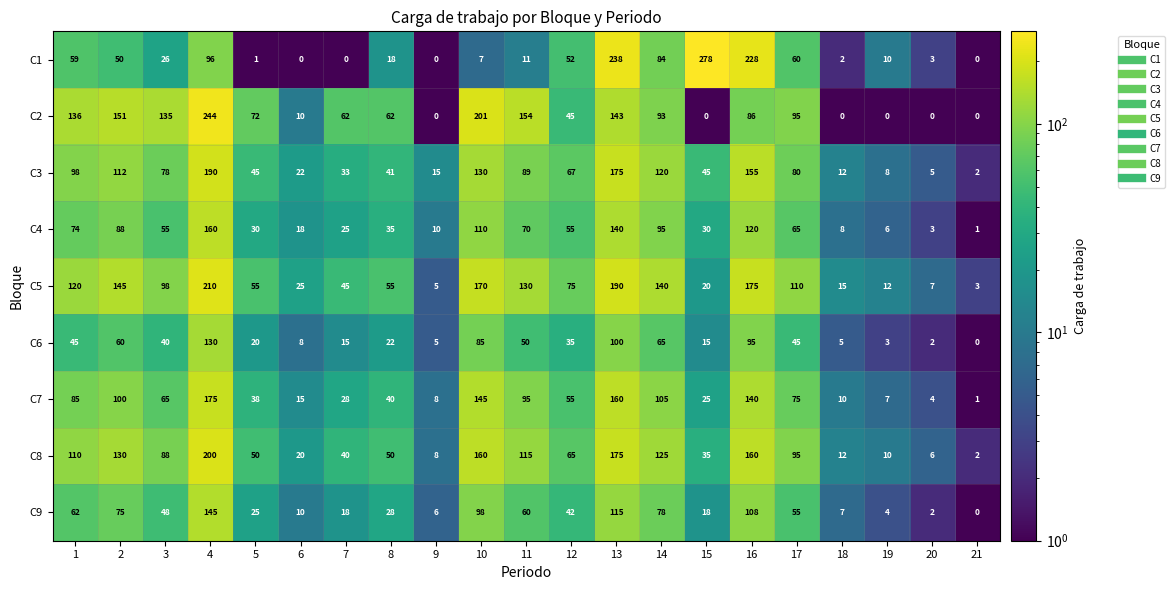

Which series changed the most between 9 and 15?

C1